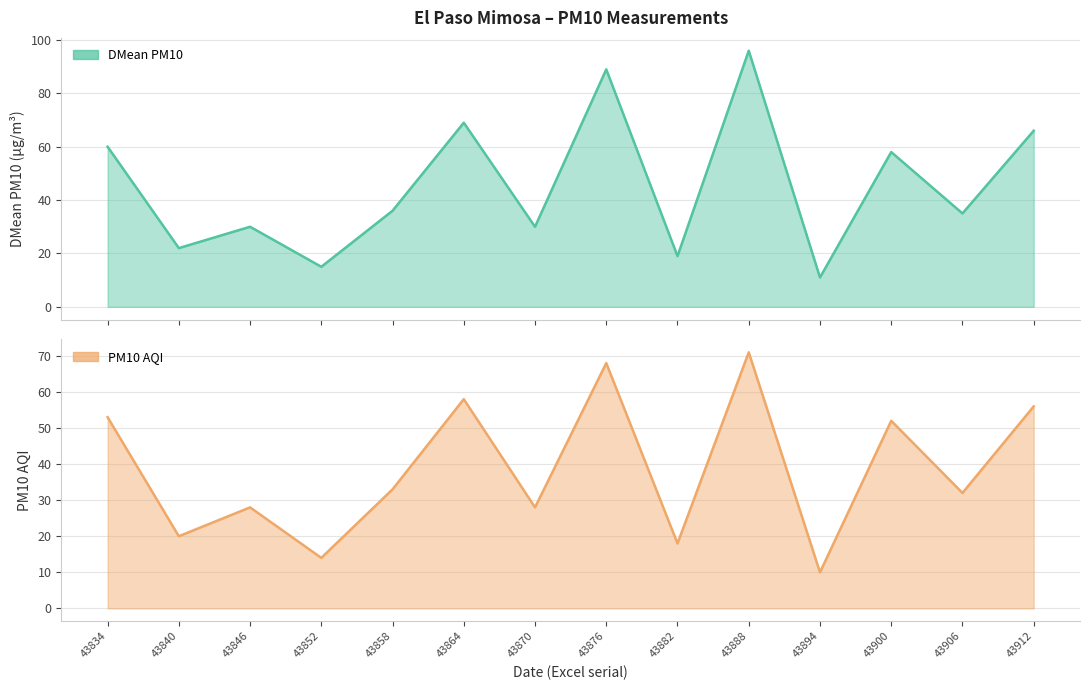

Is it true that DMean PM10 equals 69 at 43864?

True